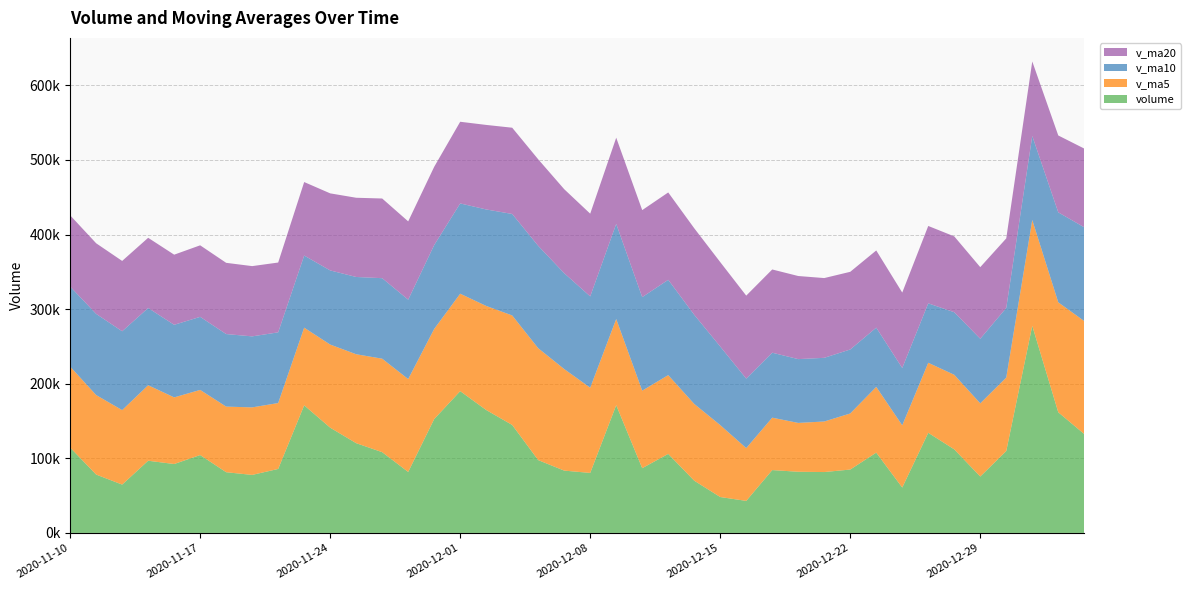

Reading left to right, what are all the values shown in this chart?

volume: 2020-11-10=114432.6	2020-11-11=78241.8	2020-11-12=64811.4	2020-11-13=96772.1	2020-11-16=92372.1	2020-11-17=104395.0	2020-11-18=81384.2	2020-11-19=77765.7	2020-11-20=85776.7	2020-11-23=171066.0	2020-11-24=141102.5	2020-11-25=120317.5	2020-11-26=108263.2	2020-11-27=81752.4	2020-11-30=152652.7	2020-12-01=190069.7	2020-12-02=164773.6	2020-12-03=144725.3	2020-12-04=97627.7	2020-12-07=83541.9	2020-12-08=80433.0	2020-12-09=171237.5	2020-12-10=86799.4	2020-12-11=105947.2	2020-12-14=70045.6	2020-12-15=48134.3	2020-12-16=42938.1	2020-12-17=84236.2	2020-12-18=82005.2	2020-12-21=81605.0	2020-12-22=84977.5	2020-12-23=107659.2	2020-12-24=60845.0	2020-12-25=134231.0	2020-12-28=112027.3	2020-12-29=75619.9	2020-12-30=109805.7	2020-12-31=277630.9	2021-01-04=161755.8	2021-01-05=132520.1
v_ma5: 2020-11-10=108550.0	2020-11-11=106565.0	2020-11-12=99827.5	2020-11-13=101224.5	2020-11-16=89326.0	2020-11-17=87318.5	2020-11-18=87946.9	2020-11-19=90537.8	2020-11-20=88338.8	2020-11-23=104077.5	2020-11-24=111419.0	2020-11-25=119205.7	2020-11-26=125305.2	2020-11-27=124500.3	2020-11-30=120817.7	2020-12-01=130611.1	2020-12-02=139502.4	2020-12-03=146794.8	2020-12-04=149969.8	2020-12-07=136147.6	2020-12-08=114220.3	2020-12-09=115513.1	2020-12-10=103927.9	2020-12-11=105591.8	2020-12-14=102892.5	2020-12-15=96432.8	2020-12-16=70772.9	2020-12-17=70260.3	2020-12-18=65471.9	2020-12-21=67783.8	2020-12-22=75152.4	2020-12-23=88096.6	2020-12-24=83418.4	2020-12-25=93863.5	2020-12-28=99948.0	2020-12-29=98076.5	2020-12-30=98505.8	2020-12-31=141863.0	2021-01-04=147367.9	2021-01-05=151466.5
v_ma10: 2020-11-10=107240.9	2020-11-11=108825.7	2020-11-12=105696.8	2020-11-13=103508.5	2020-11-16=97289.7	2020-11-17=97934.2	2020-11-18=97256.0	2020-11-19=95182.6	2020-11-20=94781.6	2020-11-23=96701.8	2020-11-24=99368.8	2020-11-25=103576.3	2020-11-26=107921.5	2020-11-27=106419.6	2020-11-30=112447.6	2020-12-01=121015.1	2020-12-02=129354.0	2020-12-03=136050.0	2020-12-04=137235.1	2020-12-07=128482.7	2020-12-08=122415.7	2020-12-09=127507.7	2020-12-10=125361.3	2020-12-11=127780.8	2020-12-14=119520.1	2020-12-15=105326.6	2020-12-16=93143.0	2020-12-17=87094.1	2020-12-18=85531.8	2020-12-21=85338.1	2020-12-22=85792.6	2020-12-23=79434.8	2020-12-24=76839.3	2020-12-25=79667.7	2020-12-28=83865.9	2020-12-29=86614.4	2020-12-30=93301.2	2020-12-31=112640.7	2021-01-04=120615.7	2021-01-05=125707.2
v_ma20: 2020-11-10=95511.6	2020-11-11=94651.0	2020-11-12=94274.4	2020-11-13=94124.2	2020-11-16=94012.7	2020-11-17=95892.3	2020-11-18=95480.8	2020-11-19=94182.4	2020-11-20=93565.0	2020-11-23=98512.2	2020-11-24=103304.8	2020-11-25=106201.0	2020-11-26=106809.2	2020-11-27=104964.0	2020-11-30=104868.6	2020-12-01=109474.7	2020-12-02=113305.0	2020-12-03=115616.3	2020-12-04=116008.4	2020-12-07=112592.2	2020-12-08=110892.2	2020-12-09=115542.0	2020-12-10=116641.4	2020-12-11=117100.2	2020-12-14=115983.9	2020-12-15=113170.8	2020-12-16=111248.5	2020-12-17=111572.0	2020-12-18=111383.5	2020-12-21=106910.4	2020-12-22=104104.2	2020-12-23=103471.2	2020-12-24=101100.3	2020-12-25=103724.3	2020-12-28=101693.0	2020-12-29=95970.5	2020-12-30=93222.1	2020-12-31=99867.4	2021-01-04=103073.8	2021-01-05=105522.7